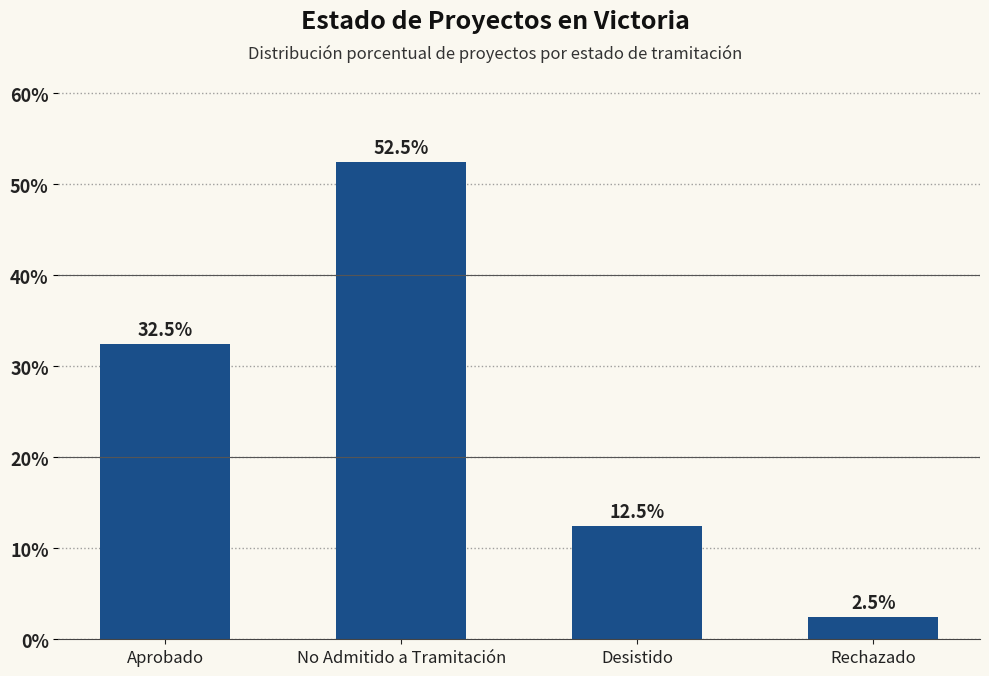

Rank the categories by value from lowest to highest.

Rechazado, Desistido, Aprobado, No Admitido a Tramitación